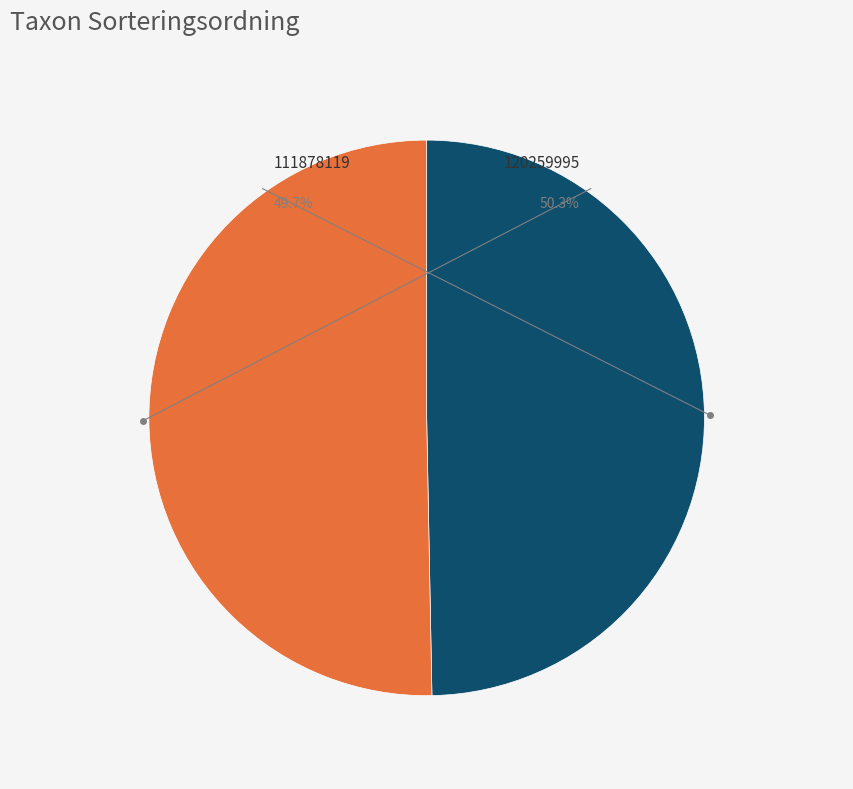

Count the number of slices in the pie.

2